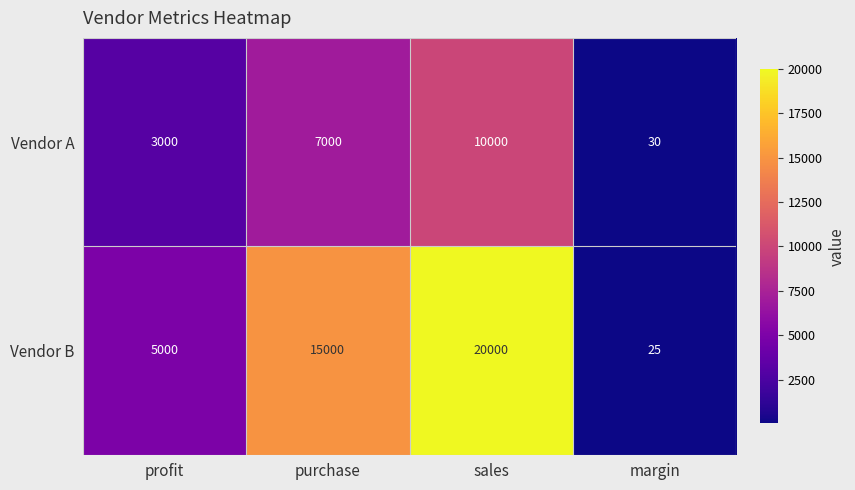

How many data points does each series have?

4